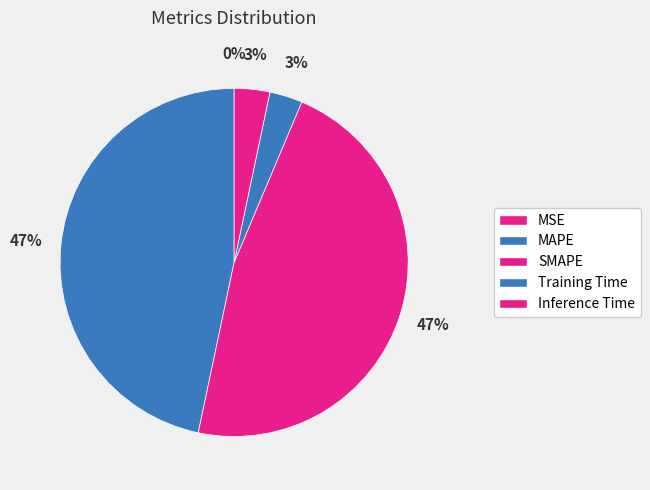

Rank the categories by value from lowest to highest.

MSE, Training Time, Inference Time, MAPE, SMAPE